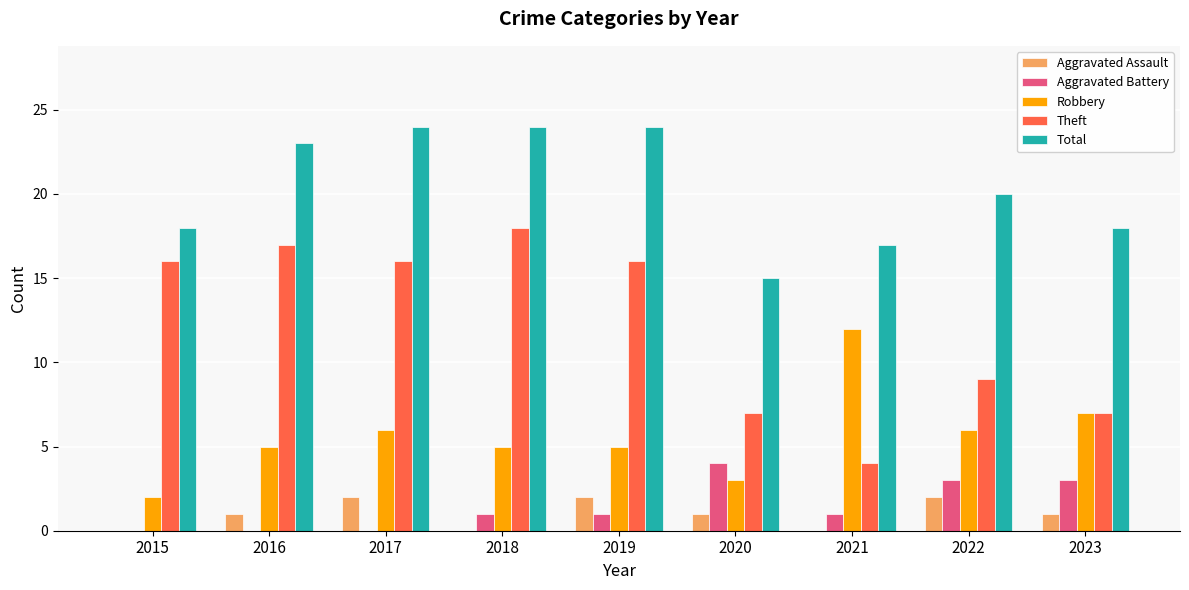

What is the maximum value shown in the chart?

24